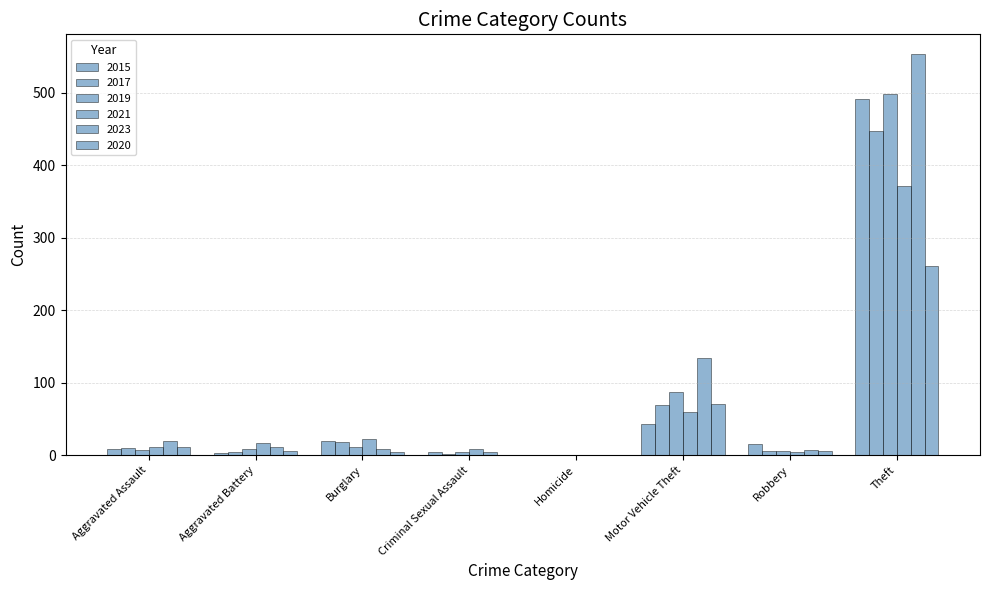

Rank the series at Burglary from lowest to highest value.

2020, 2023, 2019, 2017, 2015, 2021